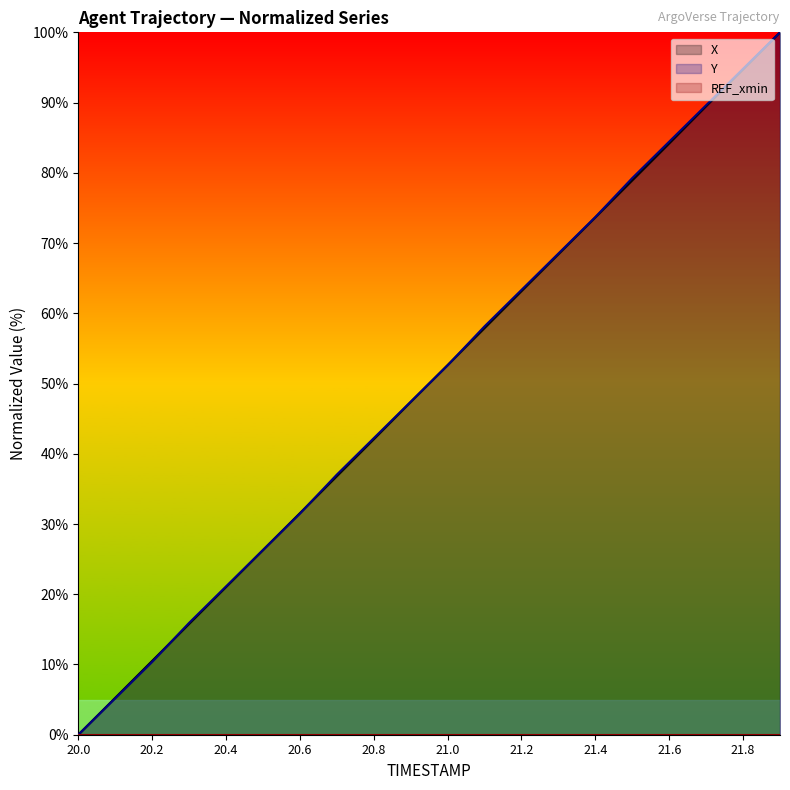

At which category does the chart reach its peak across all series?

21.9